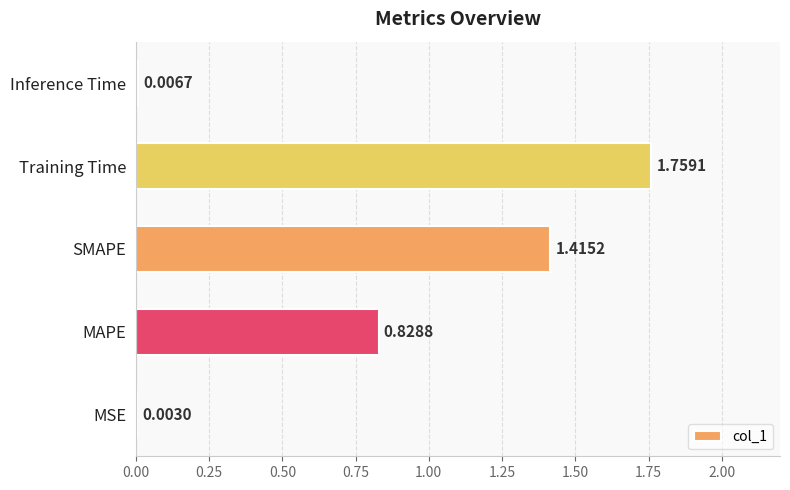

Which has a higher value, SMAPE or Inference Time?

SMAPE